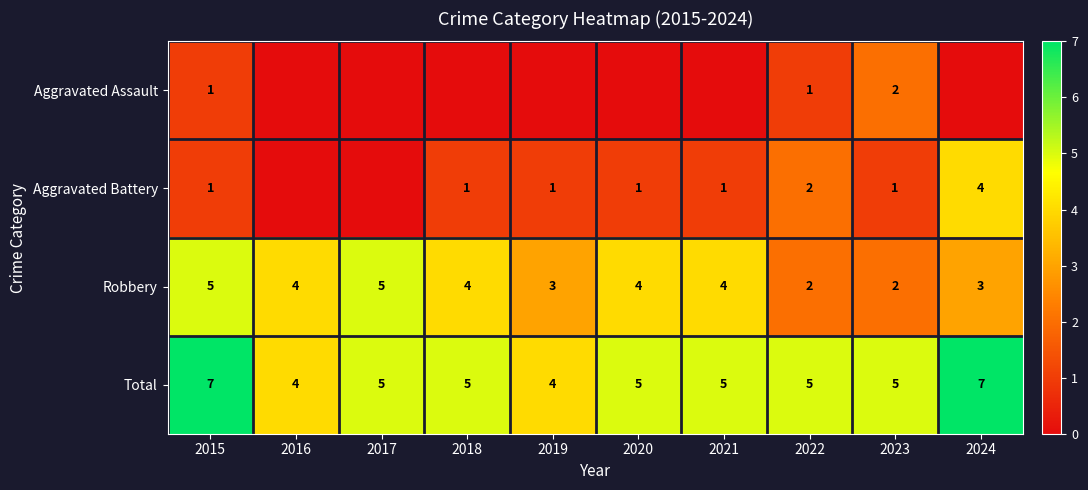

Is the value of Aggravated Assault at 2023 greater than the value of Total at 2018?

No